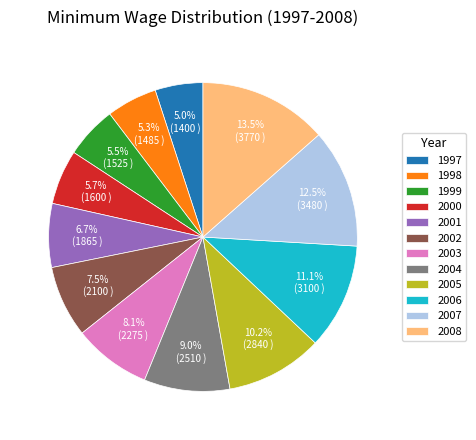

What percentage is NOT represented by 1999?

94.5%